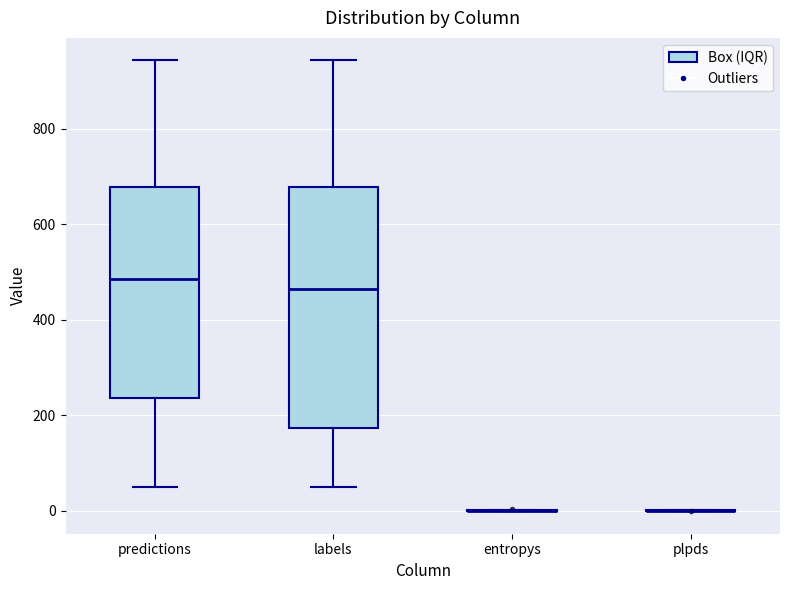

Reading left to right, transcribe this box plot: for each box, give where its median line is, the range the box spans, and where its two whiskers end, as read against the y-axis. The values are not printed on the chart, so give them approximately, as read against the axis.

predictions: median 480, box 240 to 680, whiskers 60 to 940
labels: median 460, box 180 to 680, whiskers 60 to 940
entropys: box collapsed to a line at 0, whiskers 0 to 0
plpds: box collapsed to a line at 0, whiskers 0 to 0